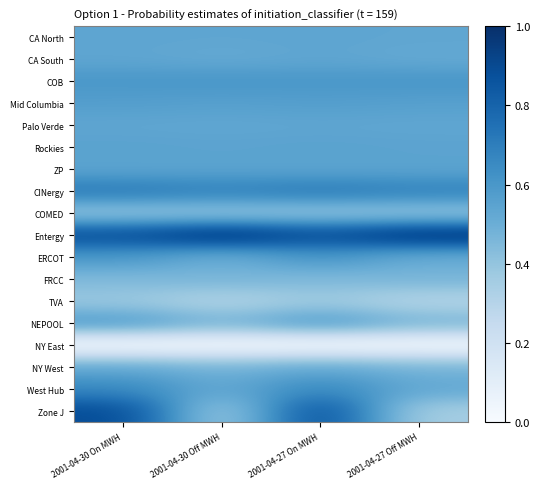

Rank the series at 2001-04-27 On MWH from lowest to highest value.

NY East, TVA, COMED, FRCC, NY West, Palo Verde, CA South, CA North, ZP, Rockies, Mid Columbia, NEPOOL, COB, ERCOT, West Hub, CINergy, Entergy, Zone J